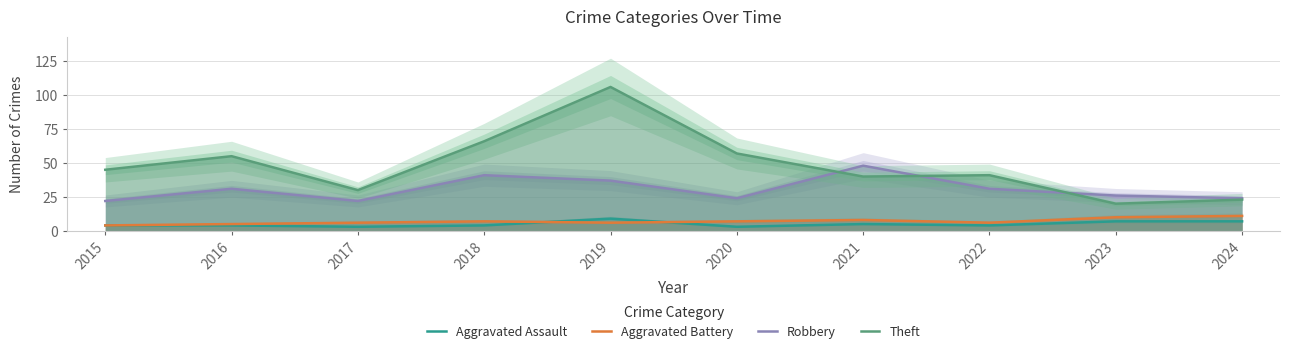

True or false: Robbery and Aggravated Assault intersect in this chart.

False